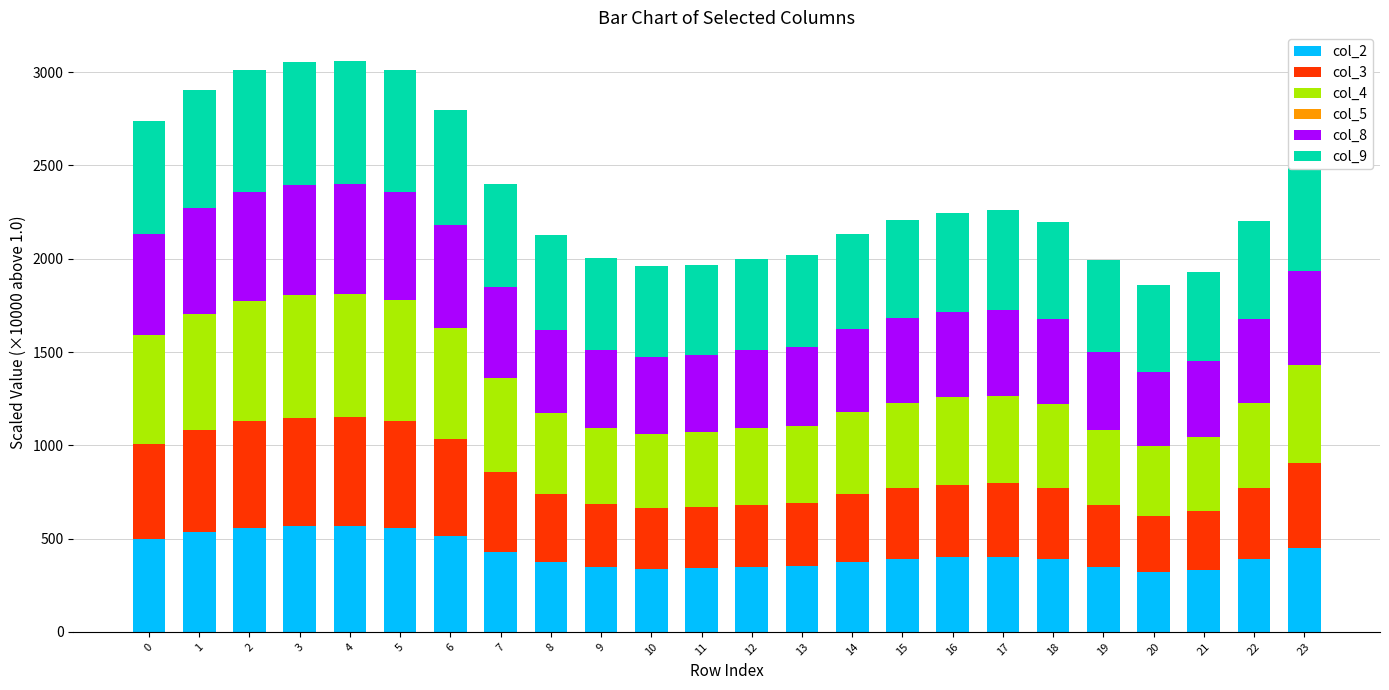

The value of col_2 at 13 is 617.6. True or false?

False